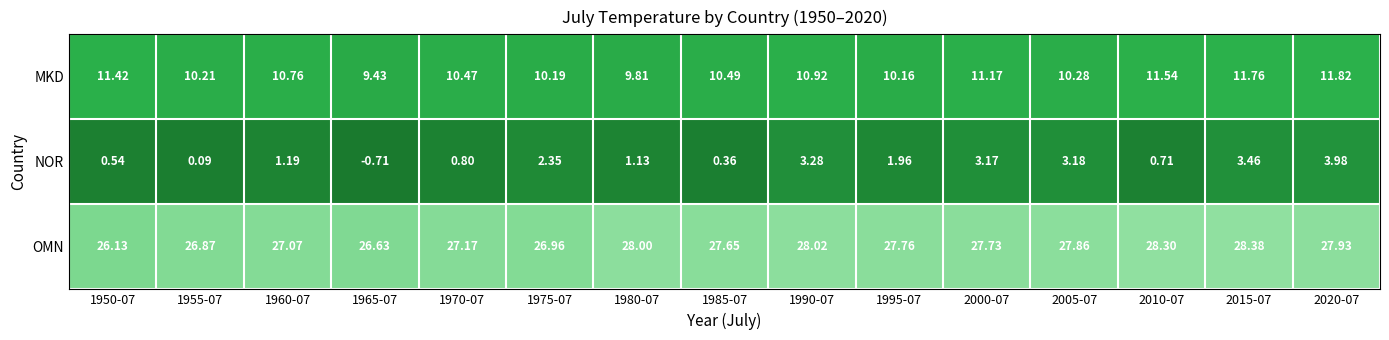

Rank the series by their average value, from lowest to highest.

NOR, MKD, OMN